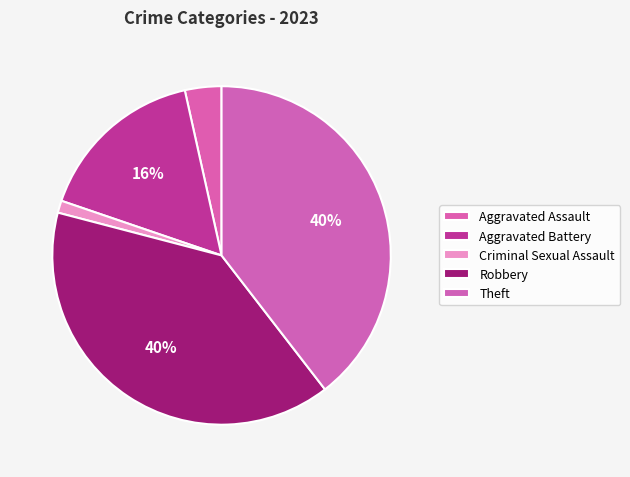

How many slices are in this pie chart?

5